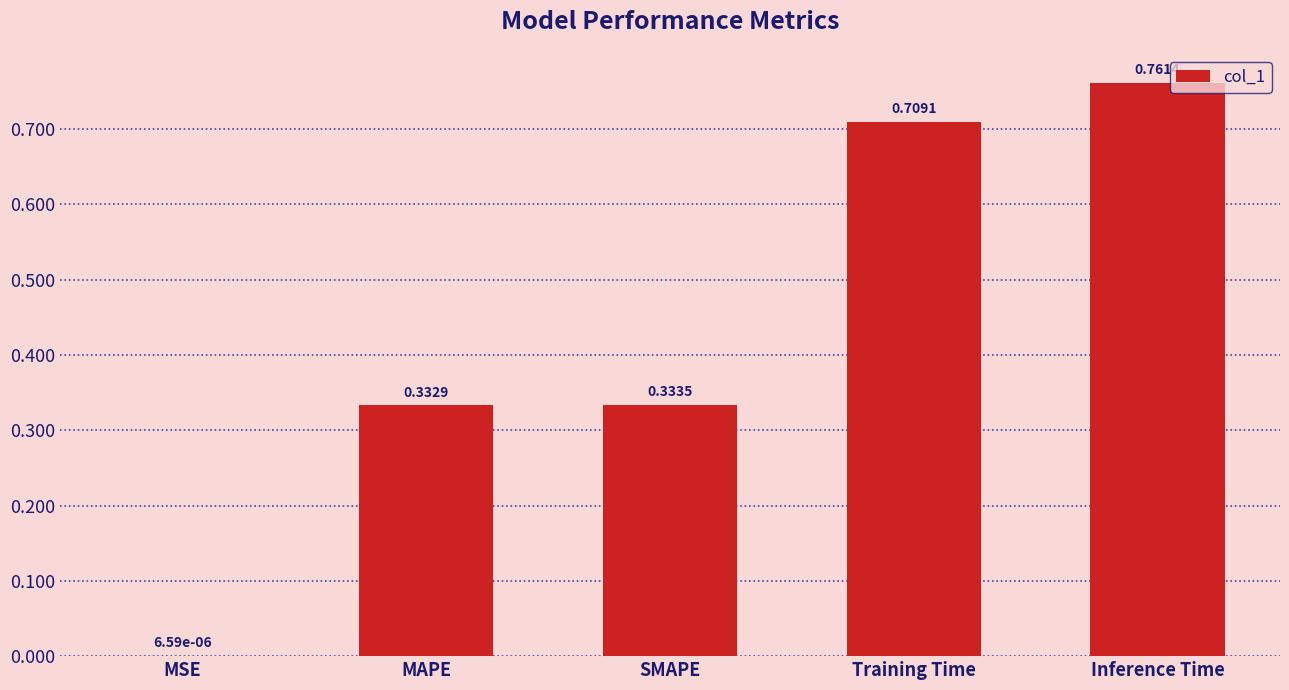

Which has a higher value, MAPE or MSE?

MAPE